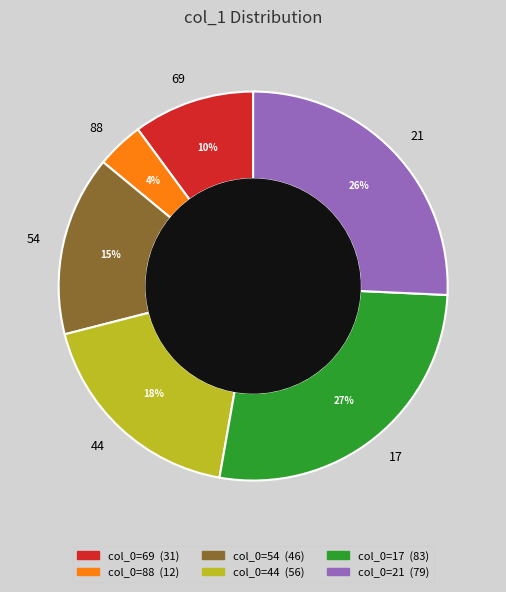

Combined, do 21 and 17 account for over 50%?

Yes